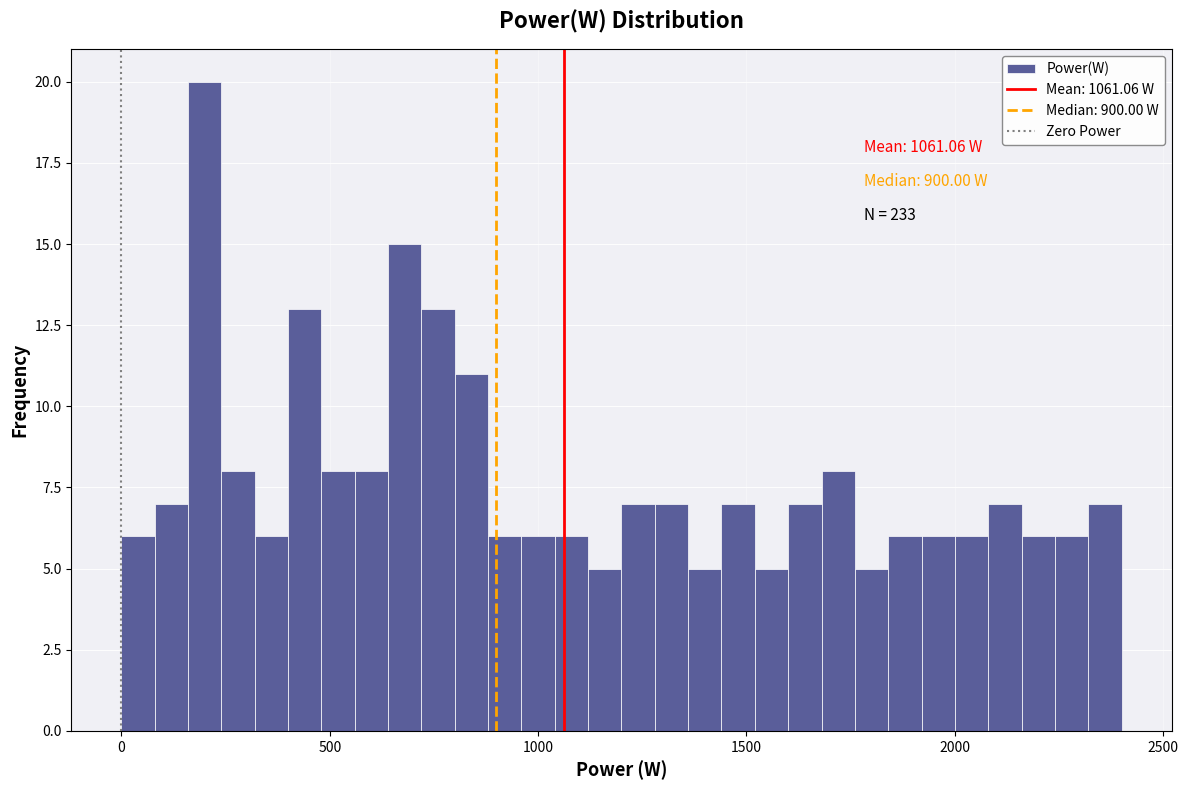

Read against the x-axis, roughly where is the centre of the tallest bar?

200